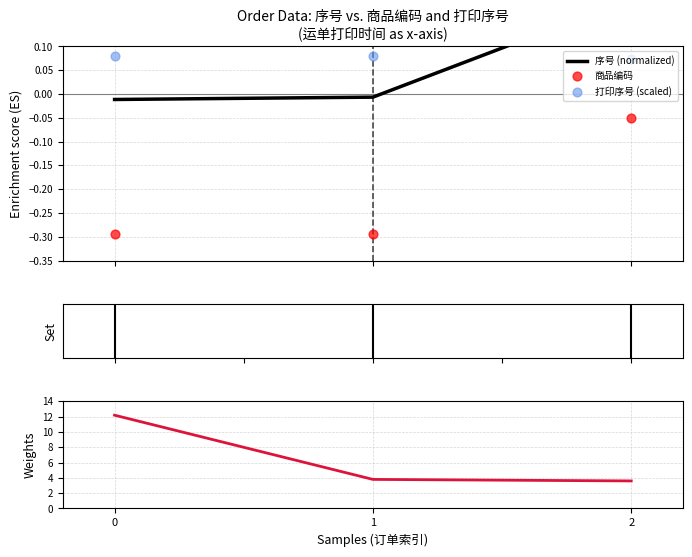

Which series reaches the minimum Y coordinate?

商品编码